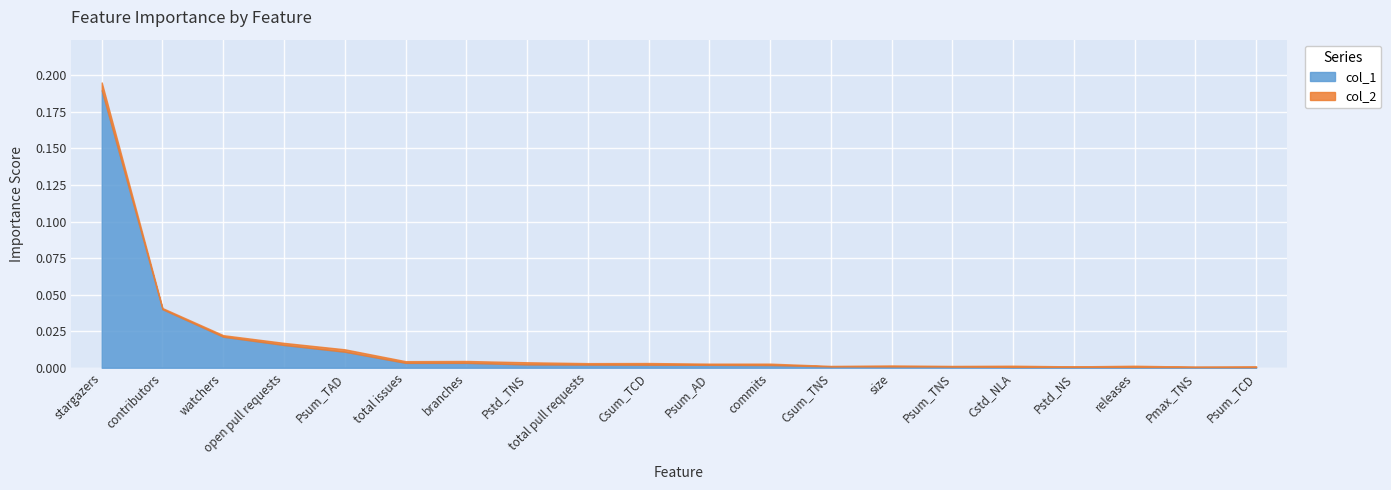

At how many categories does at least one series exceed 0?

20